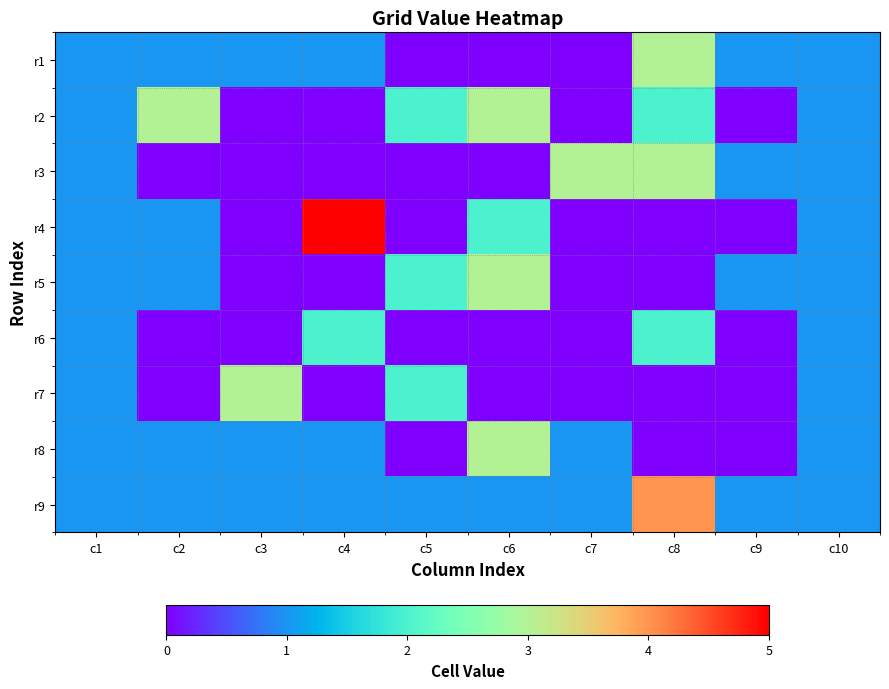

Between c8 and c9, which is larger?

c8